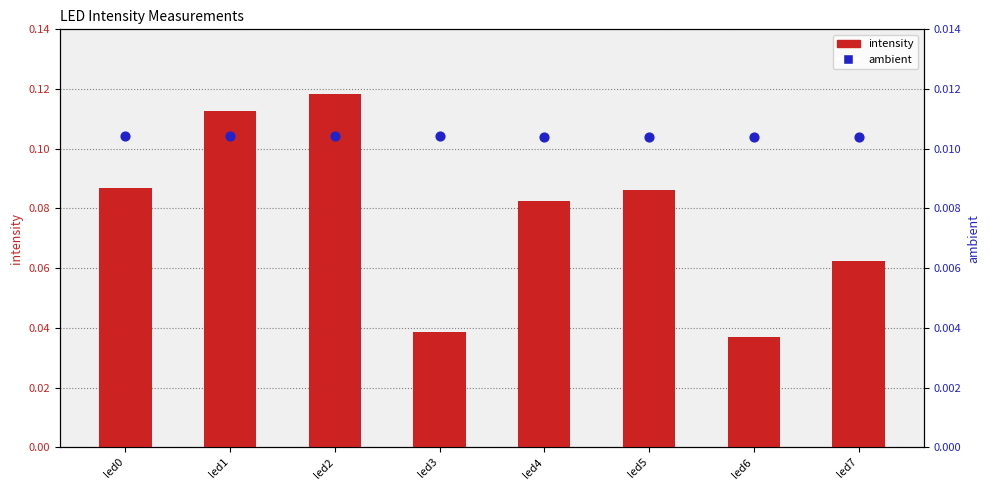

At how many categories does at least one series exceed 0?

8